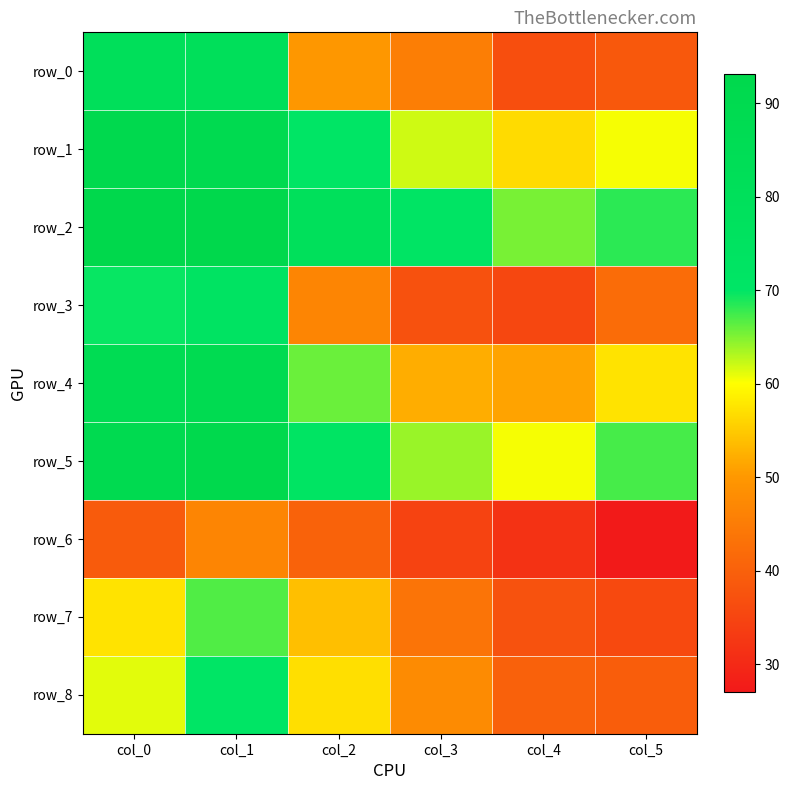

Reading left to right, list all the values displayed in this chart.

row_0: col_0=80.8	col_1=80.5	col_2=50.0	col_3=45.4	col_4=36.7	col_5=38.4
row_1: col_0=91.2	col_1=89.5	col_2=70.7	col_3=62.0	col_4=56.7	col_5=60.4
row_2: col_0=92.8	col_1=93.2	col_2=79.3	col_3=71.7	col_4=65.3	col_5=68.3
row_3: col_0=69.7	col_1=73.1	col_2=46.6	col_3=37.3	col_4=35.4	col_5=42.1
row_4: col_0=86.7	col_1=88.2	col_2=65.9	col_3=52.1	col_4=51.3	col_5=57.4
row_5: col_0=89.9	col_1=91.8	col_2=72.6	col_3=64.0	col_4=60.4	col_5=67.3
row_6: col_0=39.0	col_1=46.6	col_2=40.4	col_3=34.7	col_4=31.6	col_5=27.1
row_7: col_0=57.5	col_1=66.8	col_2=54.0	col_3=43.6	col_4=37.4	col_5=35.9
row_8: col_0=61.1	col_1=70.8	col_2=57.0	col_3=47.7	col_4=40.1	col_5=39.3